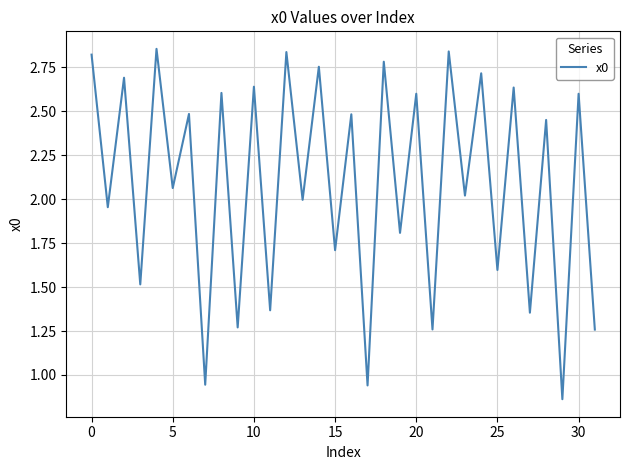

What is the minimum value shown in the chart?

0.9